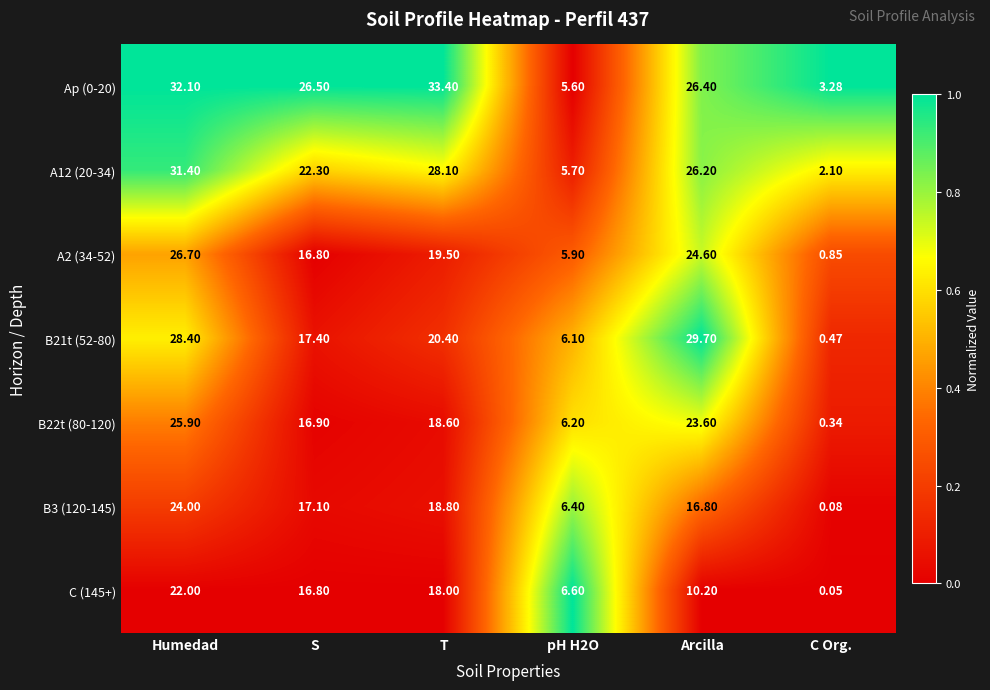

Which category has the lowest value in the A12 (20-34) series?

C Org.